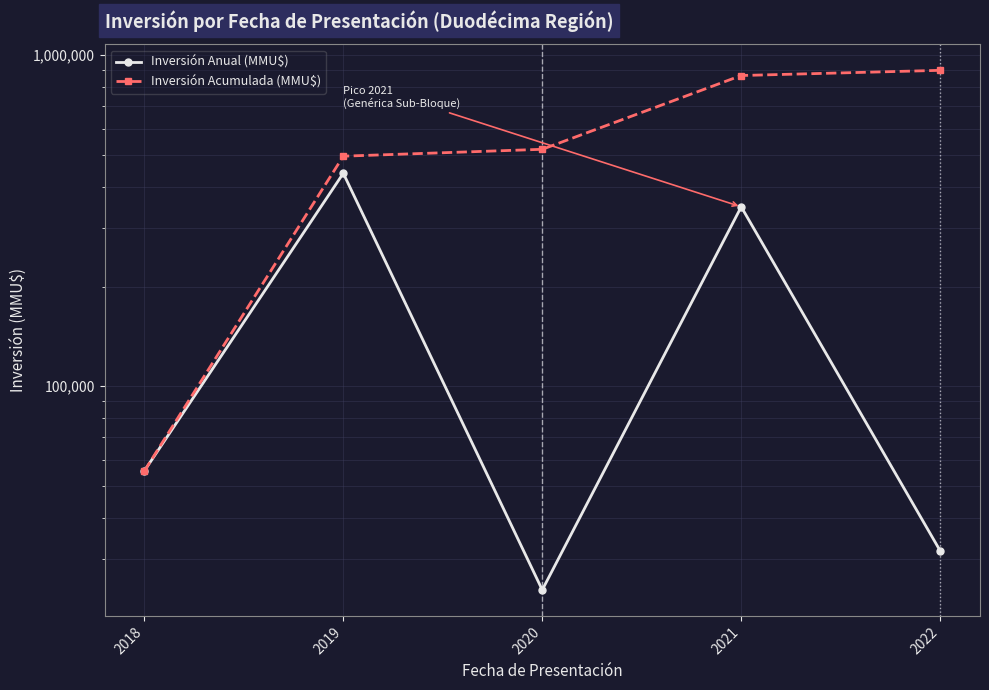

List the series in order of their peak value, highest first.

Inversión Acumulada (MMU$), Inversión Anual (MMU$)